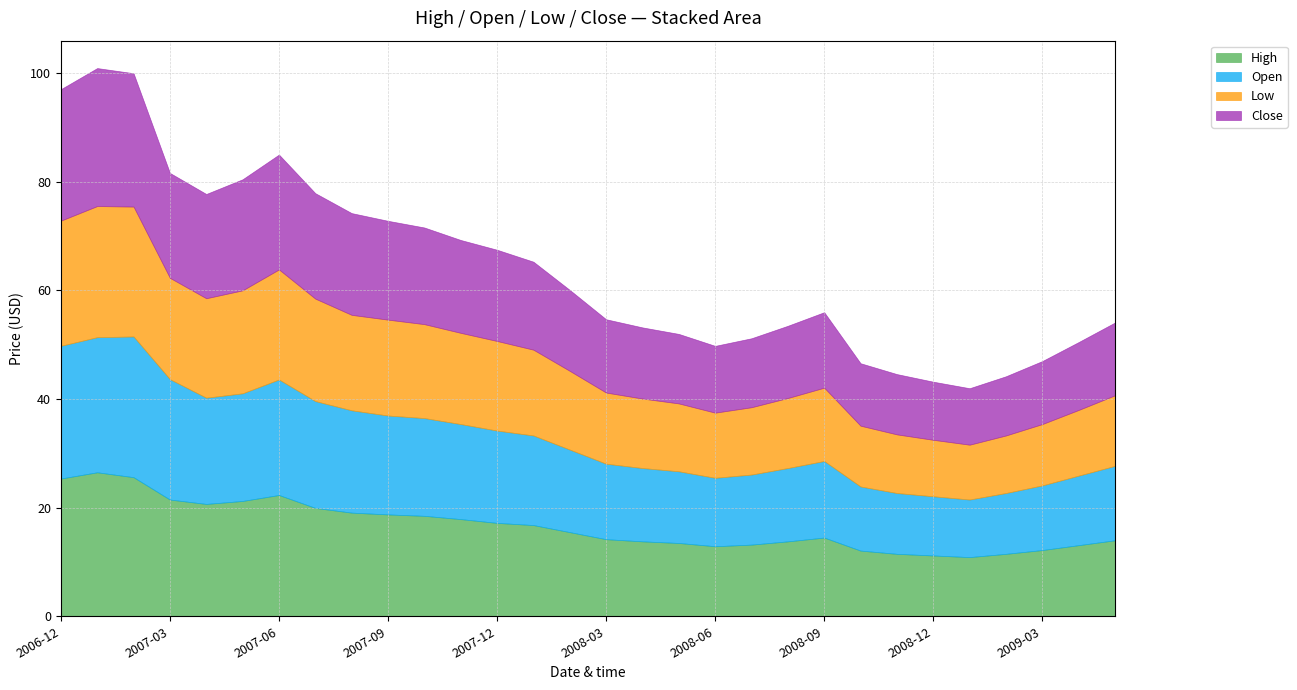

Reading left to right, what are all the values shown in this chart?

High: 2006-12=25.4	2007-01=26.5	2007-02=25.6	2007-03=21.5	2007-04=20.7	2007-05=21.2	2007-06=22.3	2007-07=20.0	2007-08=19.1	2007-09=18.8	2007-10=18.5	2007-11=17.9	2007-12=17.2	2008-01=16.8	2008-02=15.5	2008-03=14.2	2008-04=13.8	2008-05=13.5	2008-06=12.9	2008-07=13.2	2008-08=13.8	2008-09=14.5	2008-10=12.1	2008-11=11.5	2008-12=11.2	2009-01=10.9	2009-02=11.5	2009-03=12.2	2009-04=13.1	2009-05=14.0
Open: 2006-12=24.4	2007-01=24.9	2007-02=25.9	2007-03=22.2	2007-04=19.6	2007-05=19.8	2007-06=21.3	2007-07=19.7	2007-08=18.8	2007-09=18.2	2007-10=18.0	2007-11=17.5	2007-12=17.0	2008-01=16.5	2008-02=15.2	2008-03=13.9	2008-04=13.5	2008-05=13.2	2008-06=12.6	2008-07=12.9	2008-08=13.5	2008-09=14.1	2008-10=11.8	2008-11=11.2	2008-12=10.9	2009-01=10.6	2009-02=11.2	2009-03=11.9	2009-04=12.8	2009-05=13.7
Low: 2006-12=23.1	2007-01=24.1	2007-02=23.9	2007-03=18.7	2007-04=18.3	2007-05=19.0	2007-06=20.3	2007-07=18.9	2007-08=17.6	2007-09=17.7	2007-10=17.3	2007-11=16.8	2007-12=16.5	2008-01=15.8	2008-02=14.5	2008-03=13.1	2008-04=12.8	2008-05=12.5	2008-06=12.0	2008-07=12.4	2008-08=12.9	2008-09=13.5	2008-10=11.2	2008-11=10.8	2008-12=10.4	2009-01=10.1	2009-02=10.6	2009-03=11.3	2009-04=12.1	2009-05=13.0
Close: 2006-12=24.2	2007-01=25.4	2007-02=24.6	2007-03=19.3	2007-04=19.2	2007-05=20.4	2007-06=21.1	2007-07=19.4	2007-08=18.7	2007-09=18.2	2007-10=17.8	2007-11=17.1	2007-12=16.8	2008-01=16.2	2008-02=14.9	2008-03=13.5	2008-04=13.1	2008-05=12.8	2008-06=12.3	2008-07=12.7	2008-08=13.3	2008-09=13.9	2008-10=11.5	2008-11=11.1	2008-12=10.7	2009-01=10.4	2009-02=10.9	2009-03=11.6	2009-04=12.5	2009-05=13.4